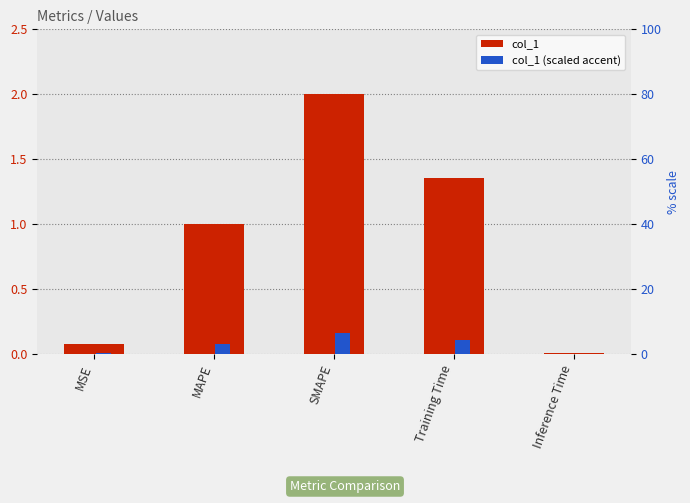

What is the sum of all col_1 (scaled accent) values?

0.4